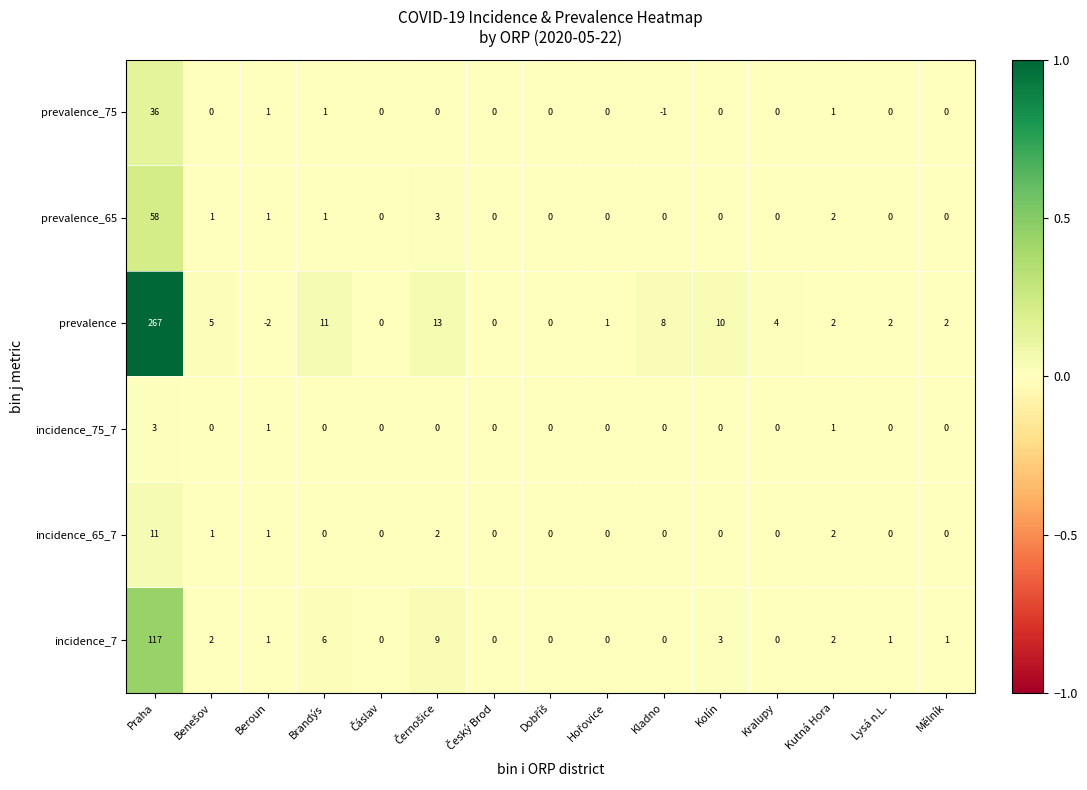

At which category is the sum across all series the highest?

Praha